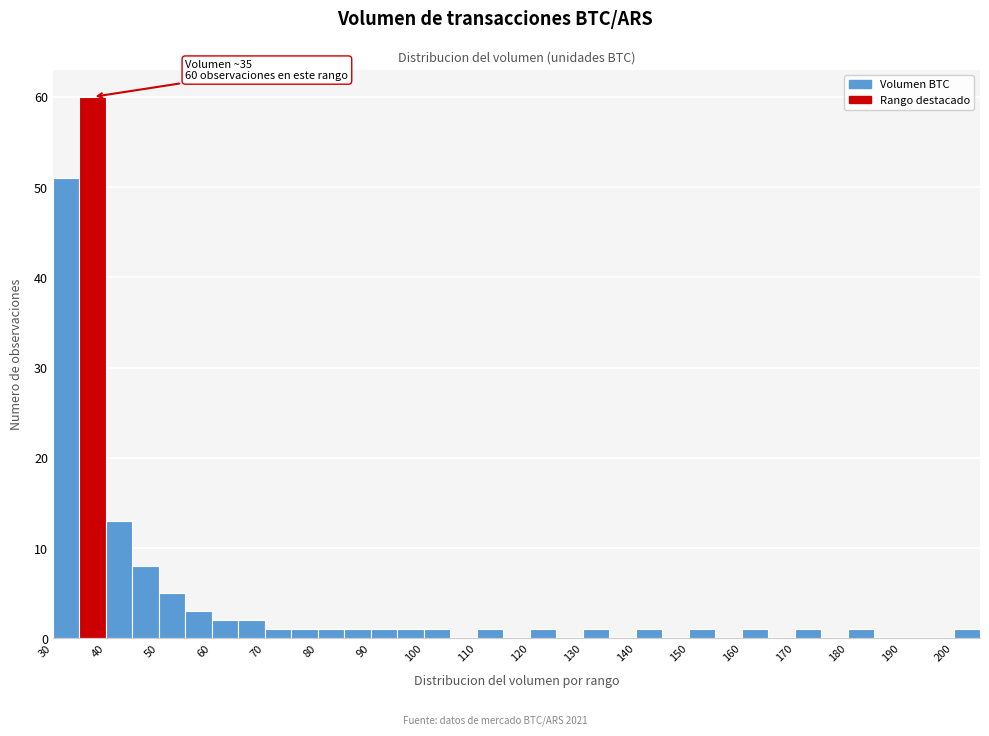

Which range on the x-axis has the tallest bar?

35 to 40